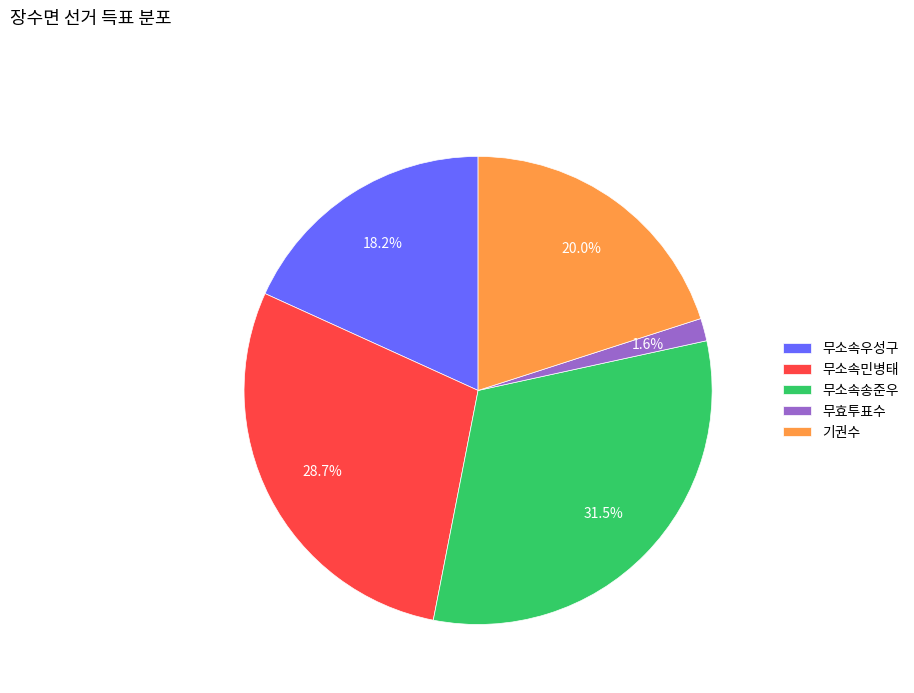

How many segments does this pie chart have?

5